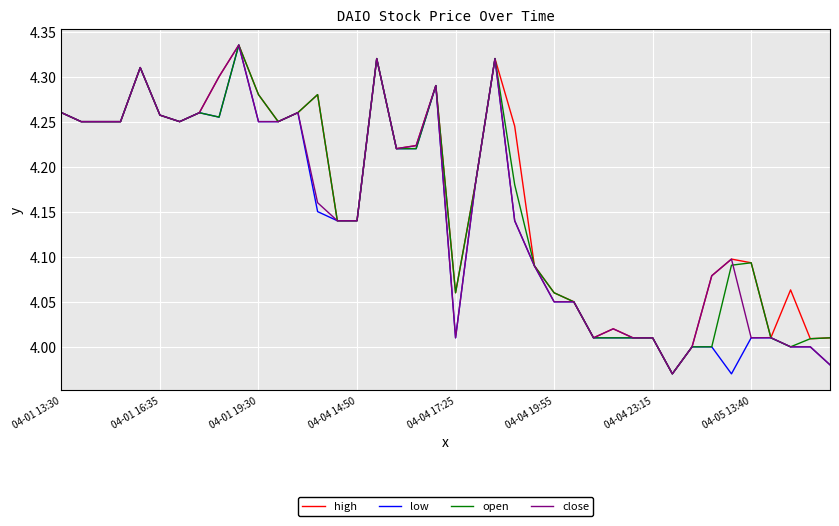

What are all the series names shown in the legend?

high, low, open, close